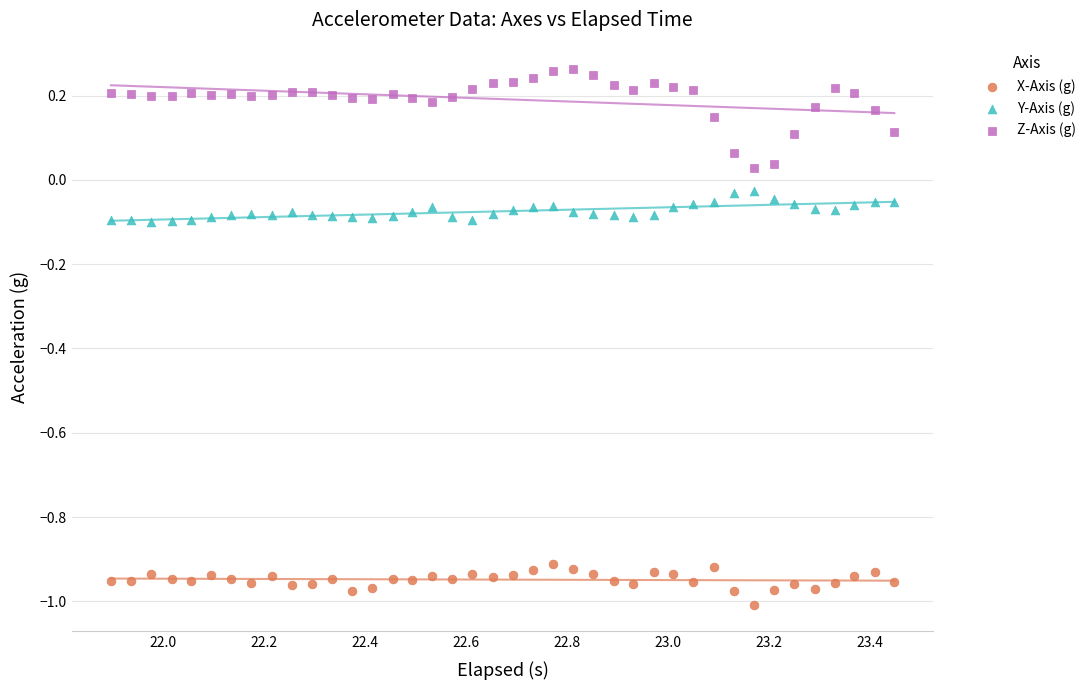

What are all the series names shown in the legend?

X-Axis (g), Y-Axis (g), Z-Axis (g)